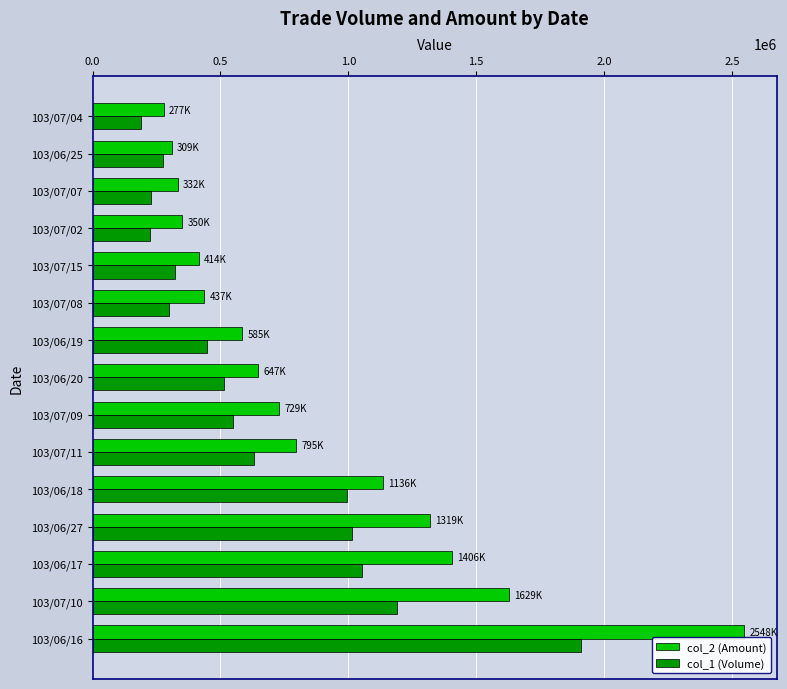

Which series has the largest range (max minus min)?

col_2 (Amount)